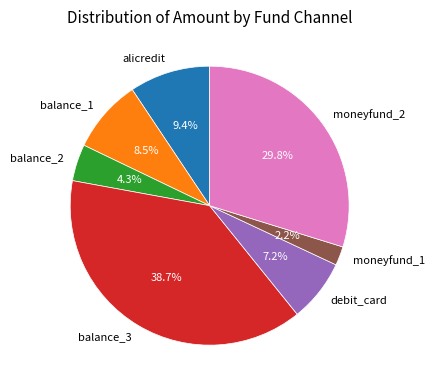

Does debit_card represent more than half of the total?

No